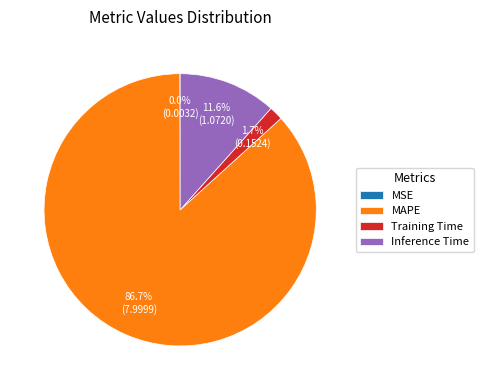

Which has a higher value, MAPE or Training Time?

MAPE